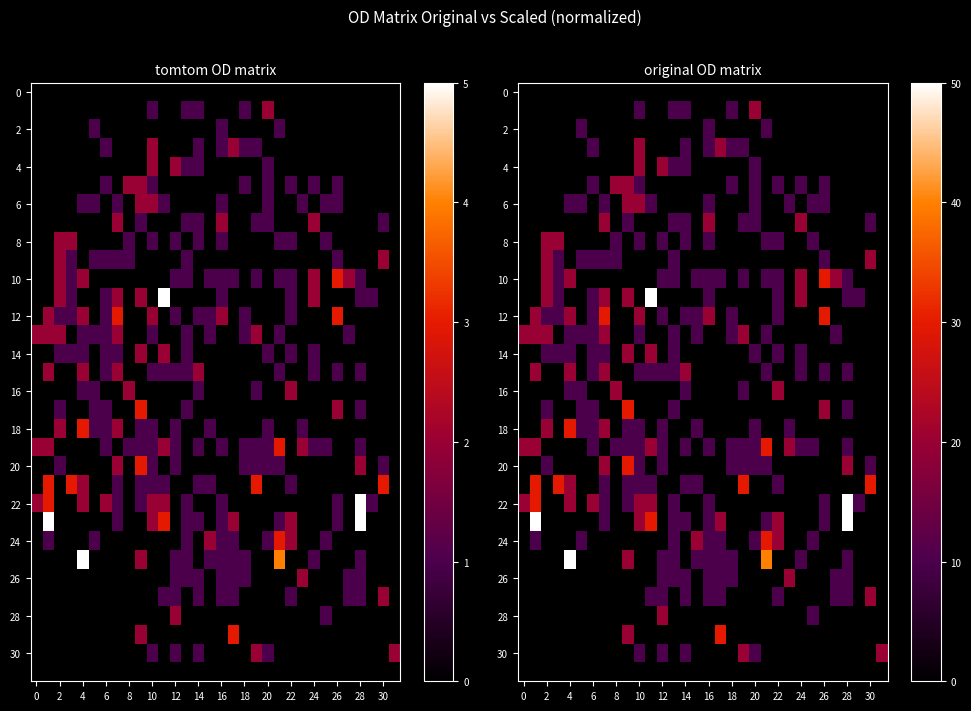

How many values in the 28 series exceed 0?

2